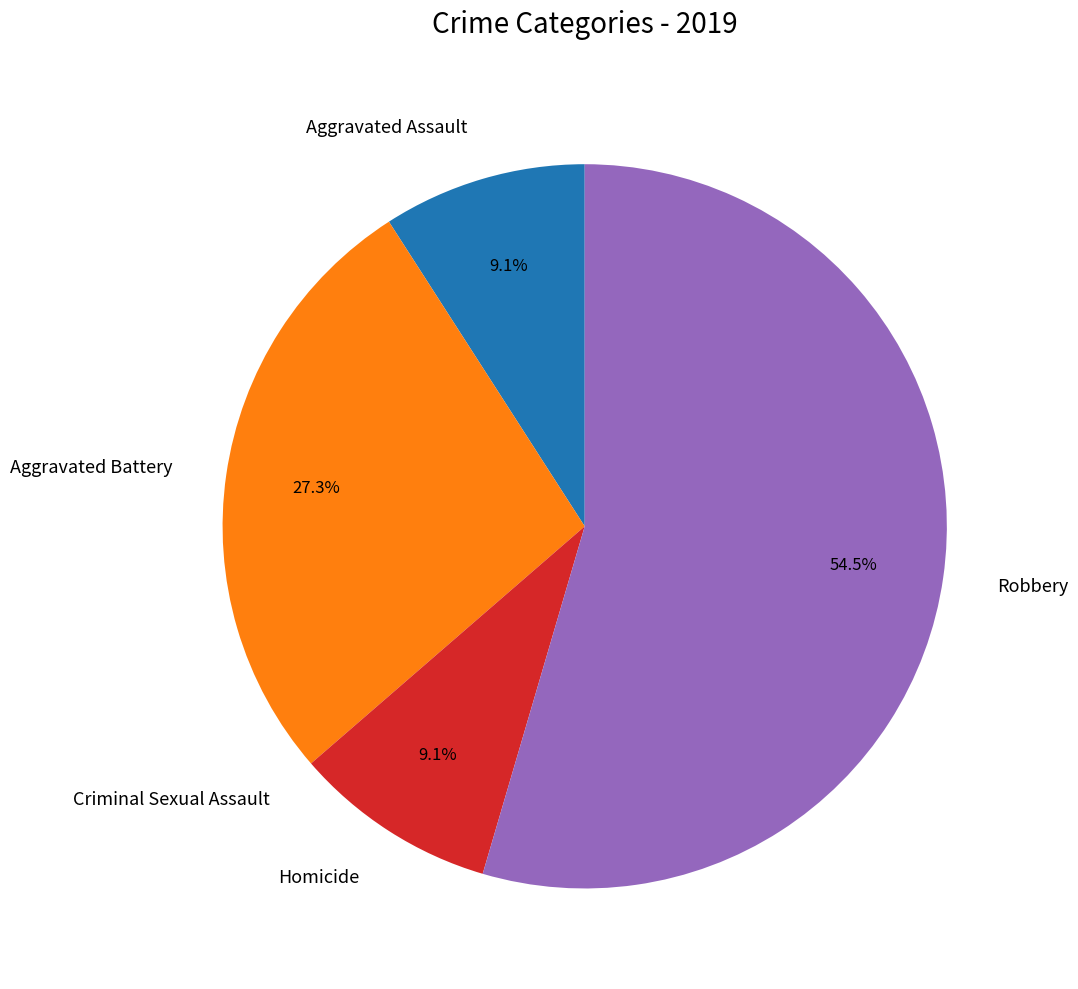

Combined, do Aggravated Assault and Homicide account for over 50%?

No